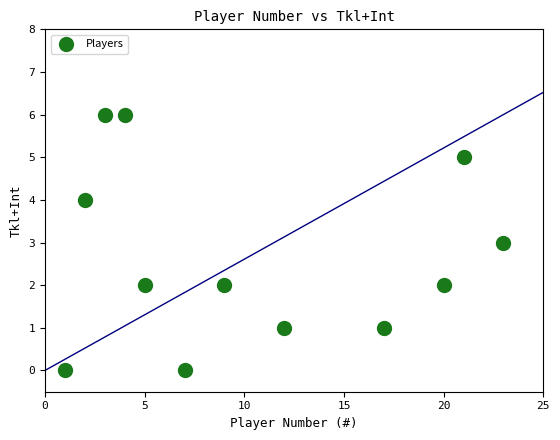

What is the range of X values (max minus min)?

22